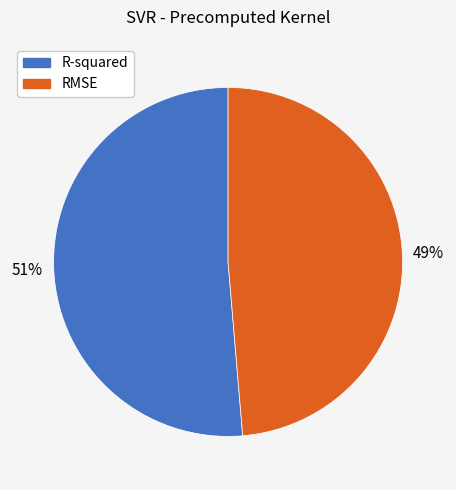

Count the number of slices in the pie.

2